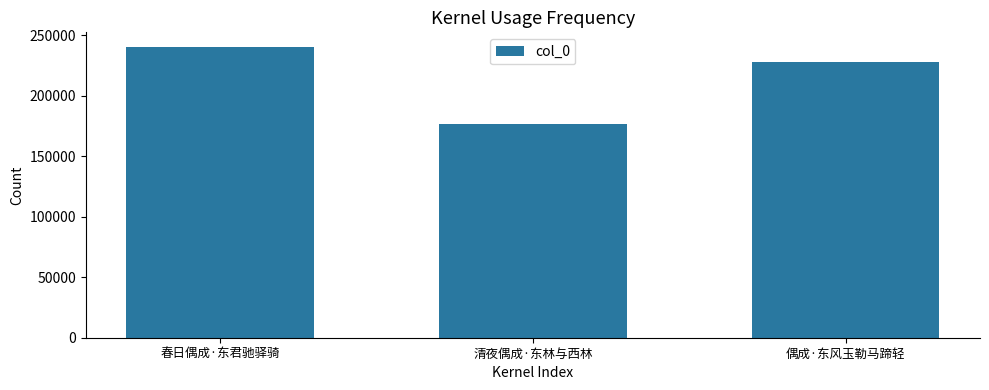

What is the change in value from 春日偶成·东君驰驿骑 to 偶成·东风玉勒马蹄轻?

-12175